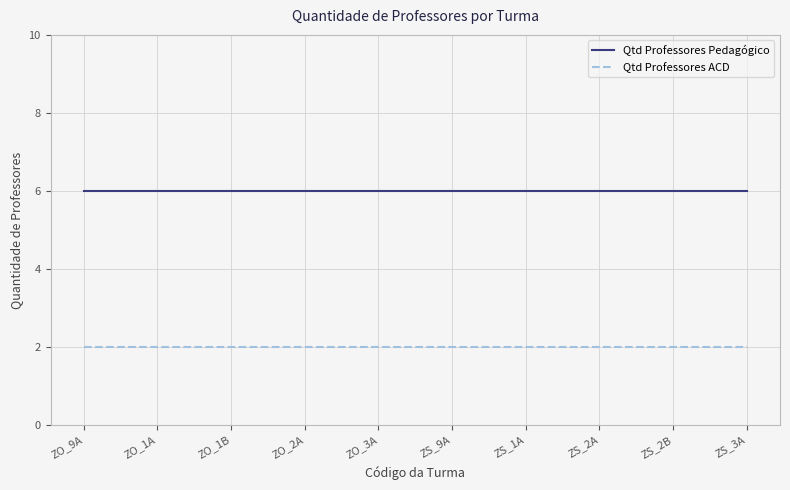

The value of Qtd Professores ACD at ZO_1A is 2. True or false?

True